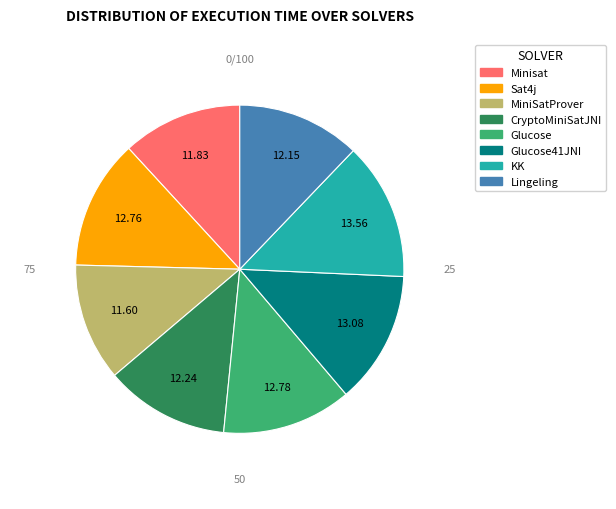

Is it true that CryptoMiniSatJNI is 12% of the pie?

True